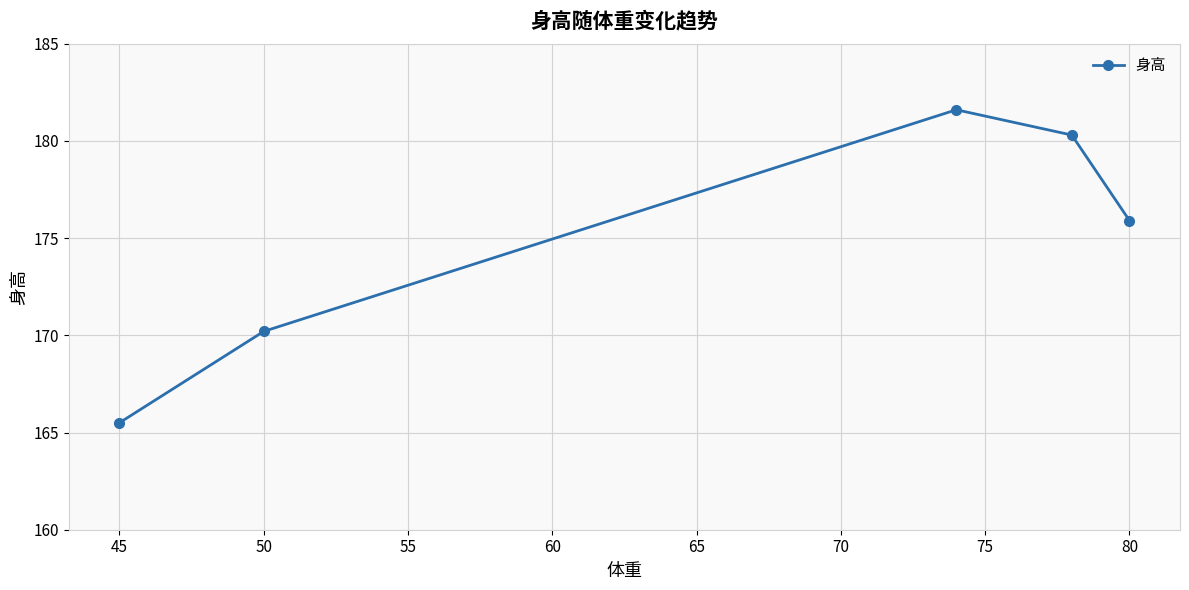

What is the minimum value shown in the chart?

165.5